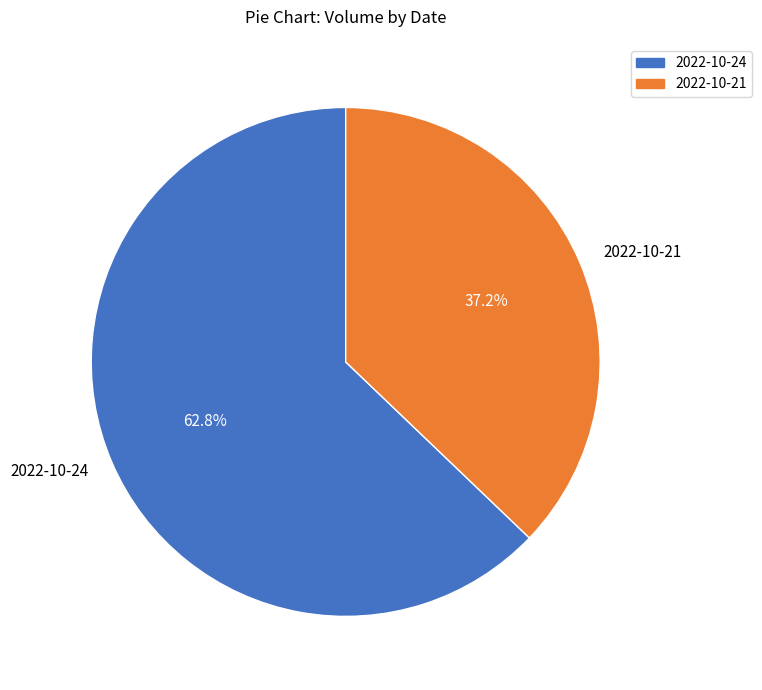

Which category accounts for the majority?

2022-10-24